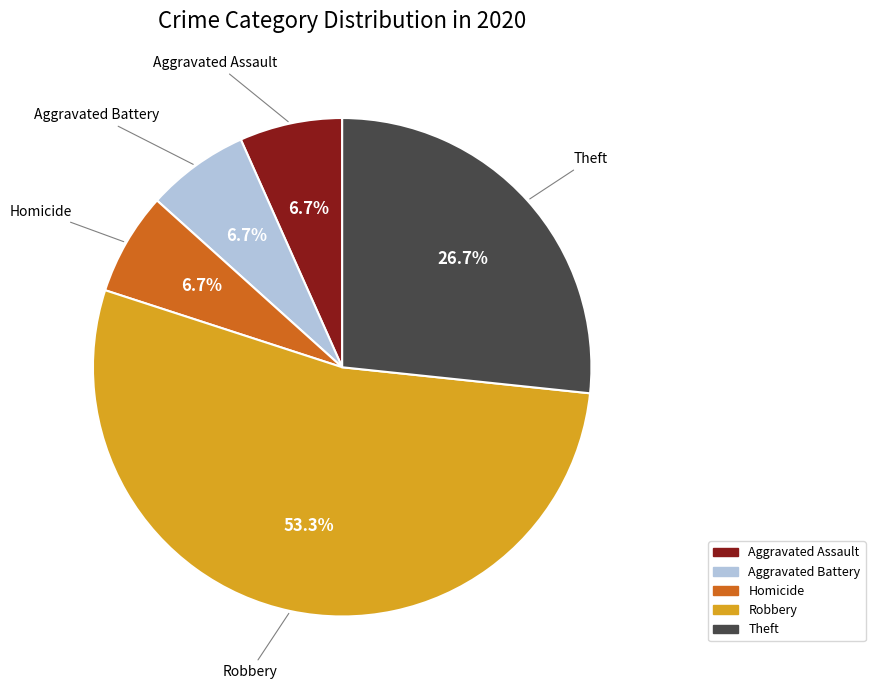

Is there a majority slice in this chart?

Yes